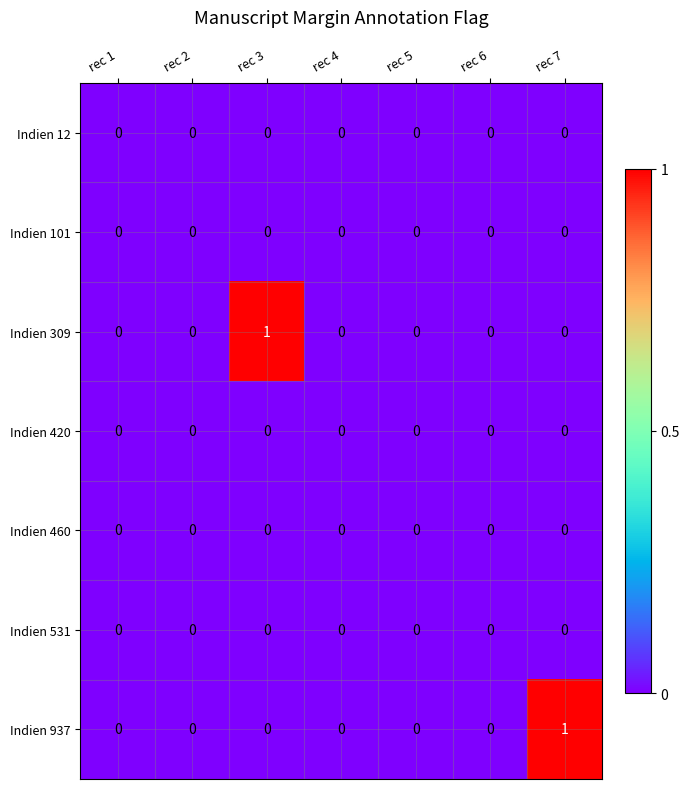

True or false: Indien 309 has a value of 0 at rec 5.

True